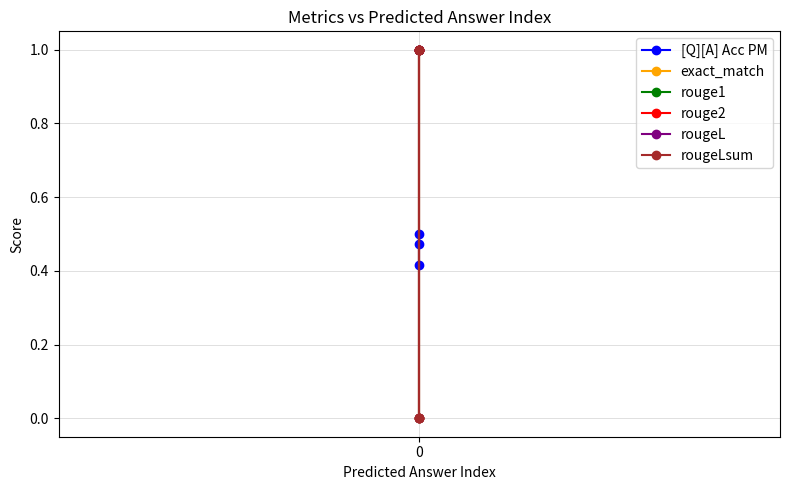

What is the maximum value shown in the chart?

1.0